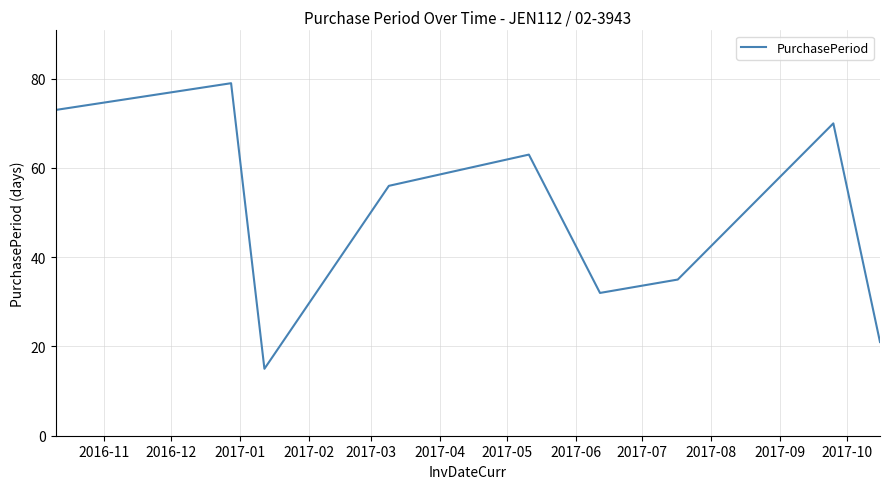

What is the maximum value shown in the chart?

79